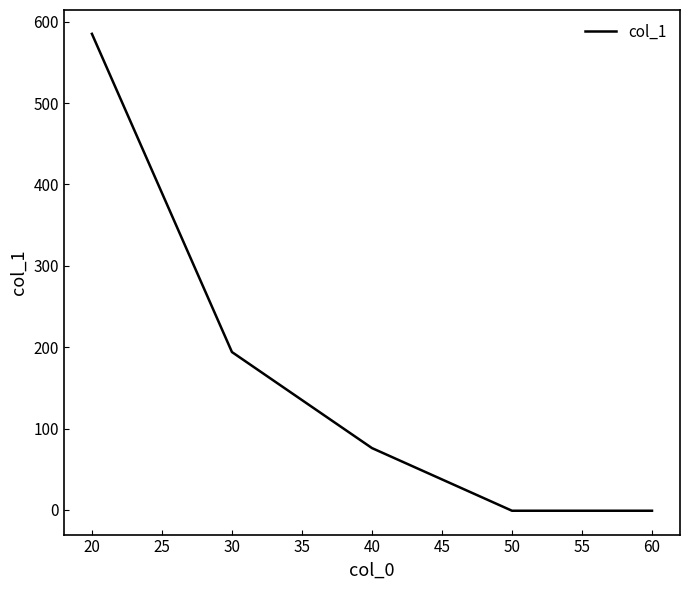

What is the sum of all values?

853